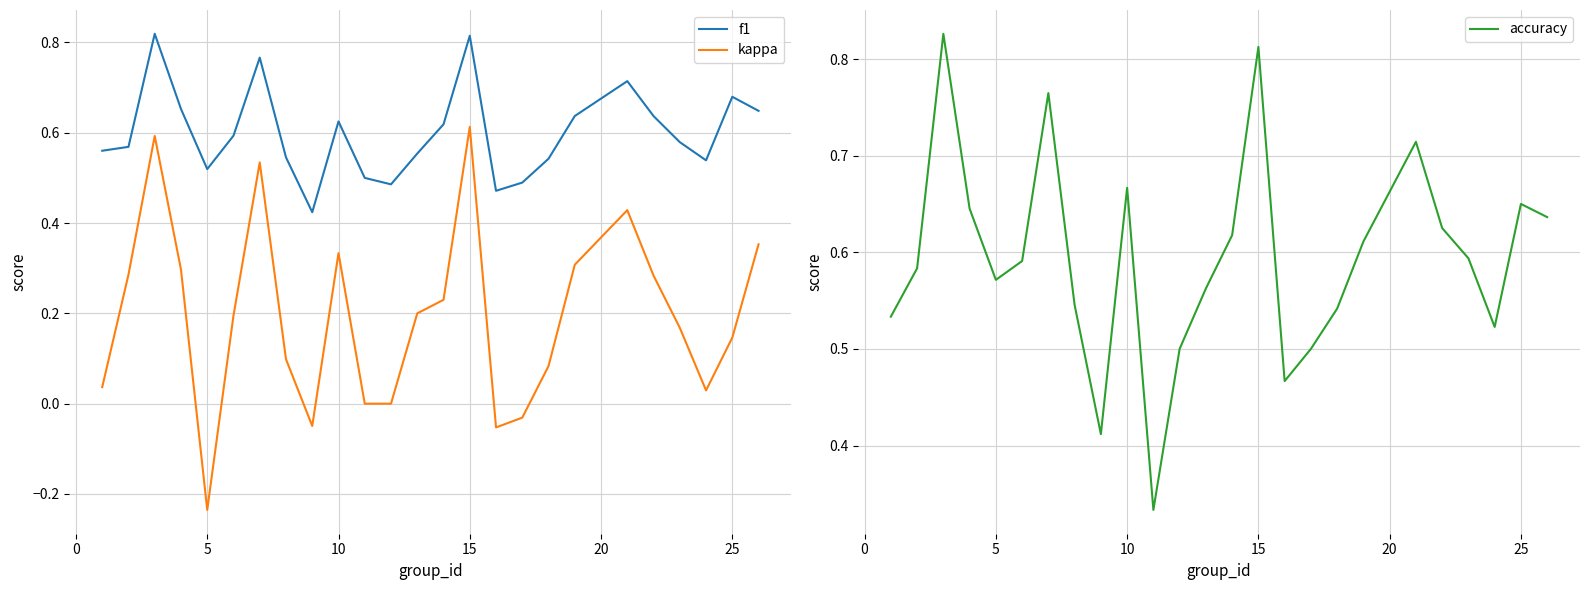

True or false: f1 and kappa intersect in this chart.

False